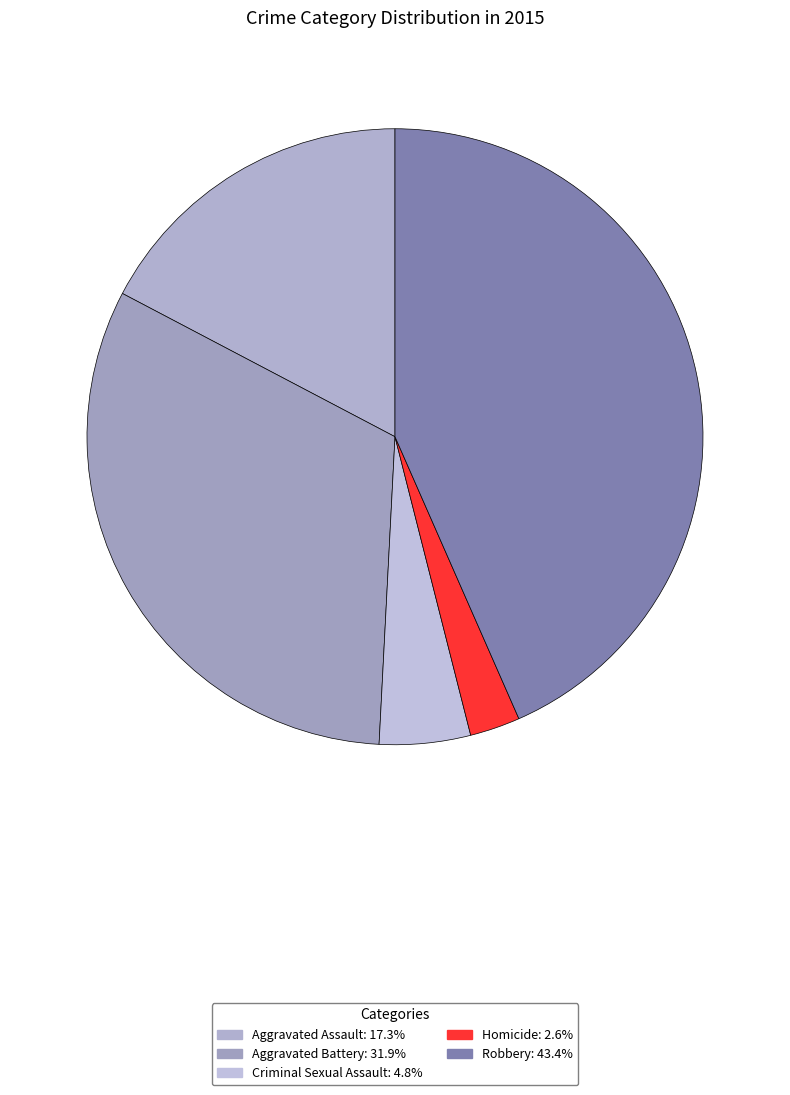

What percentage is NOT represented by Robbery?

56.6%